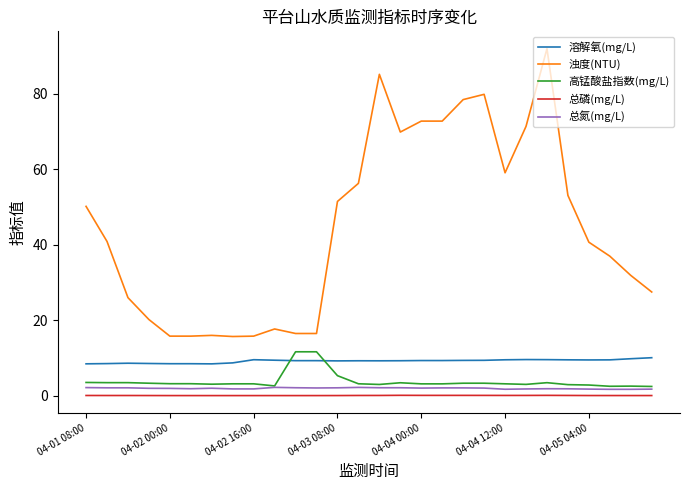

True or false: 浊度(NTU) and 总氮(mg/L) cross at least once.

False